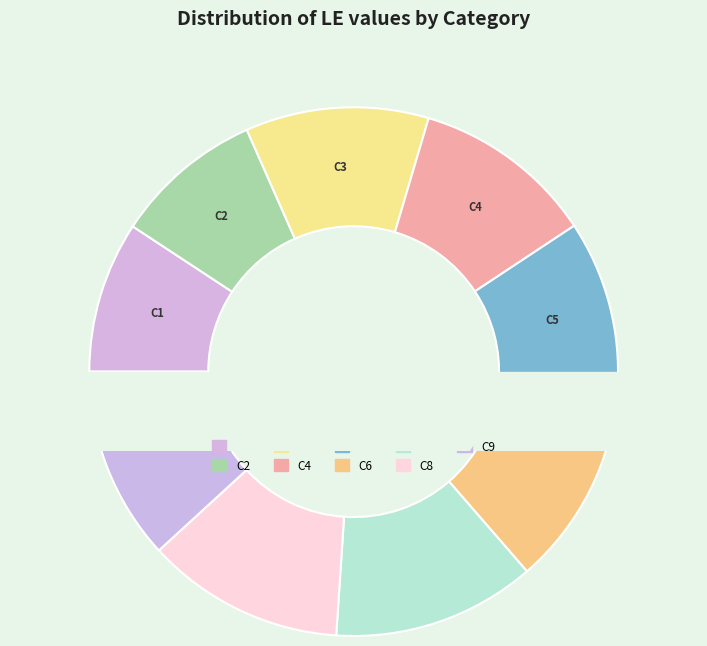

To the nearest percent, what percentage of the pie is C6?

13%